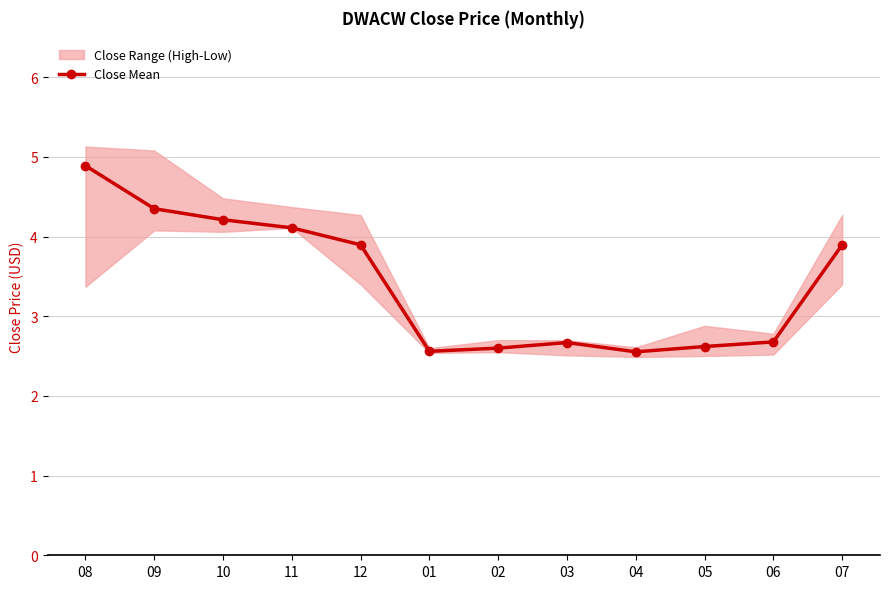

How many points are higher than both their immediate neighbors (excluding endpoints)?

1